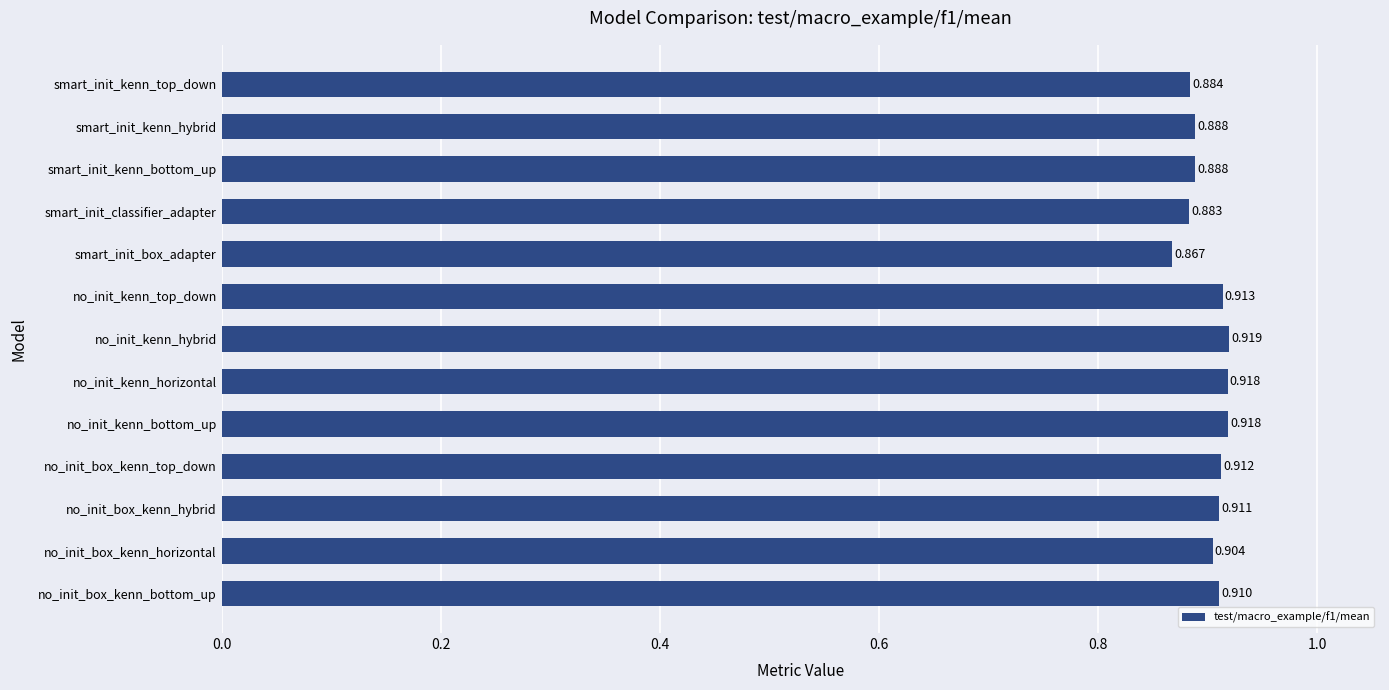

Which label corresponds to the smallest value in the chart?

smart_init_box_adapter